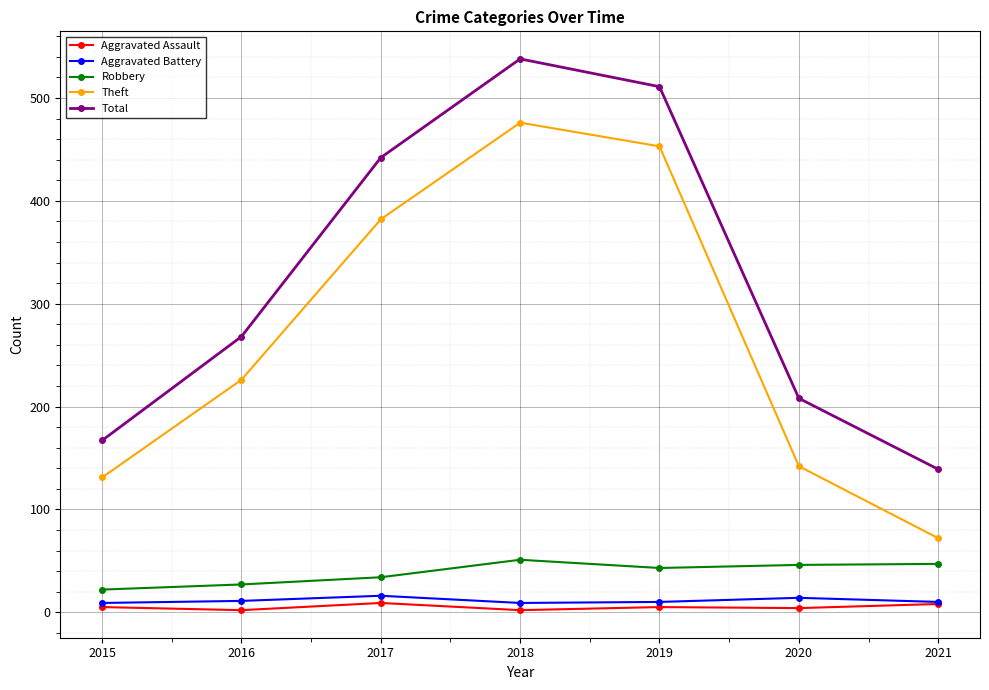

True or false: Theft and Aggravated Battery cross at least once.

False